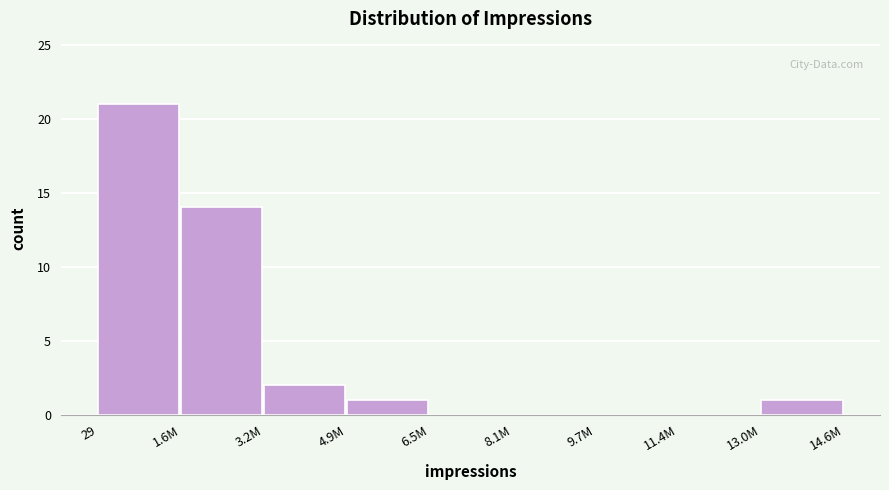

Reading left to right, transcribe all the data shown in this chart.

29=21	1.6M=14	3.2M=2	4.9M=1	6.5M=0	8.1M=0	9.7M=0	11.4M=0	13.0M=1